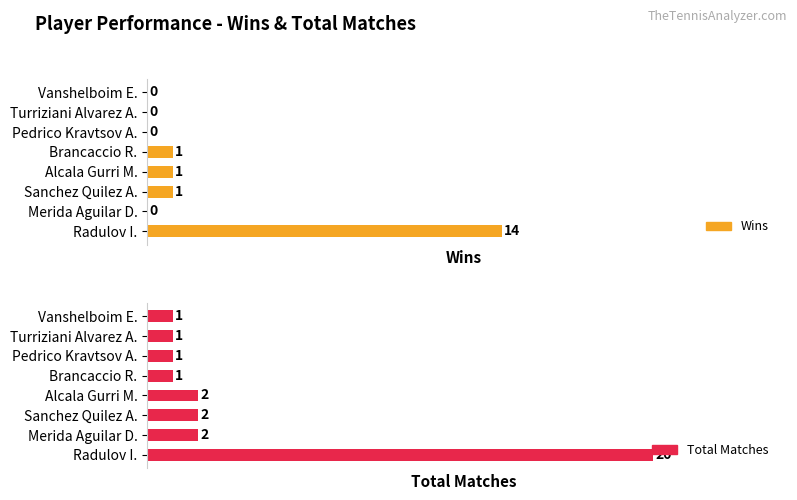

At how many categories does at least one series exceed 14?

1